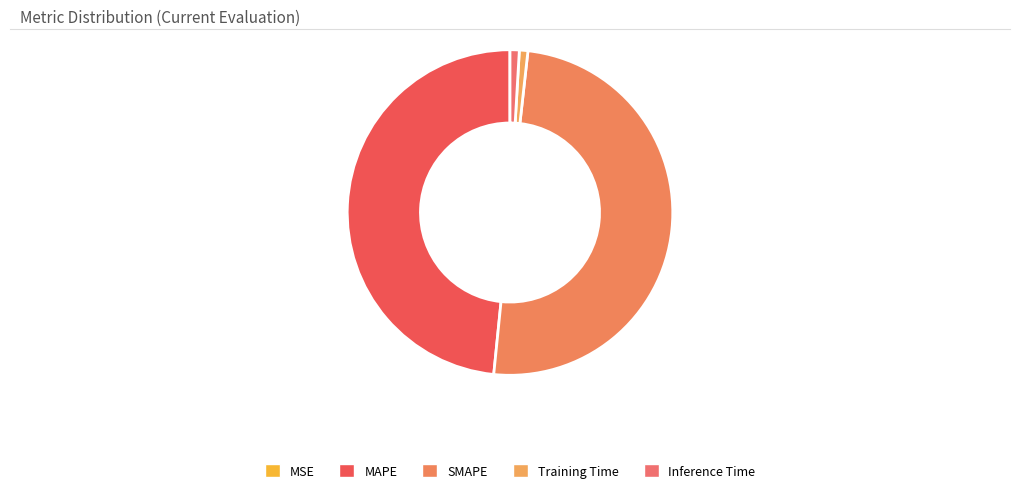

Rank the categories by value from highest to lowest.

SMAPE, MAPE, Inference Time, Training Time, MSE